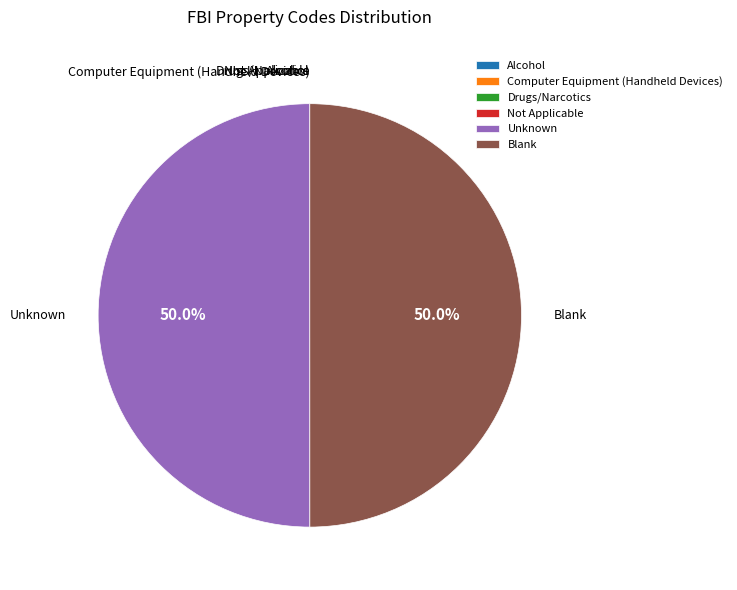

Count the number of slices in the pie.

6